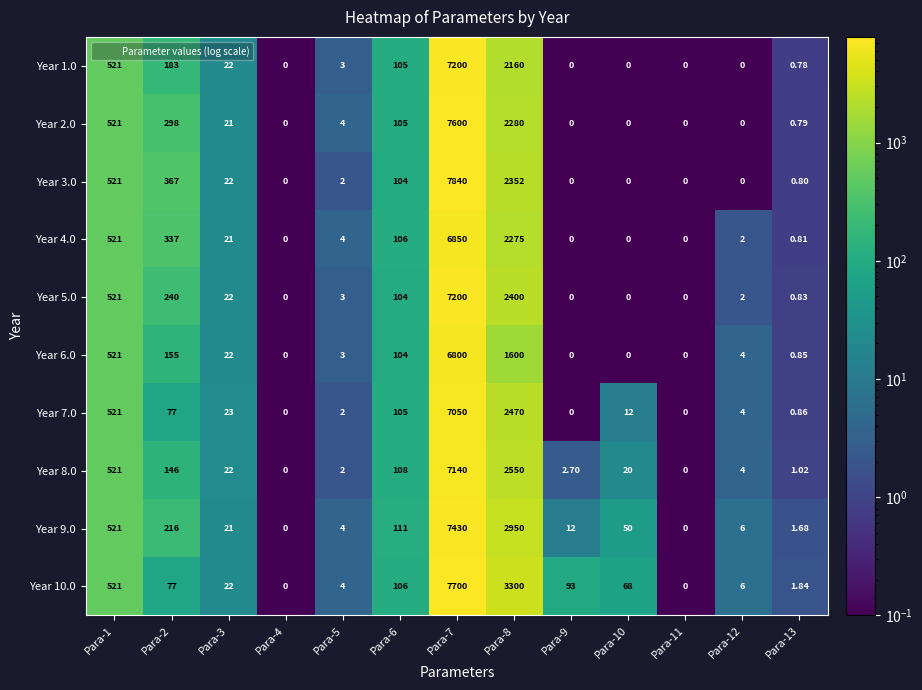

Is the value of Year 3.0 at Para-5 greater than the value of Year 2.0 at Para-11?

Yes